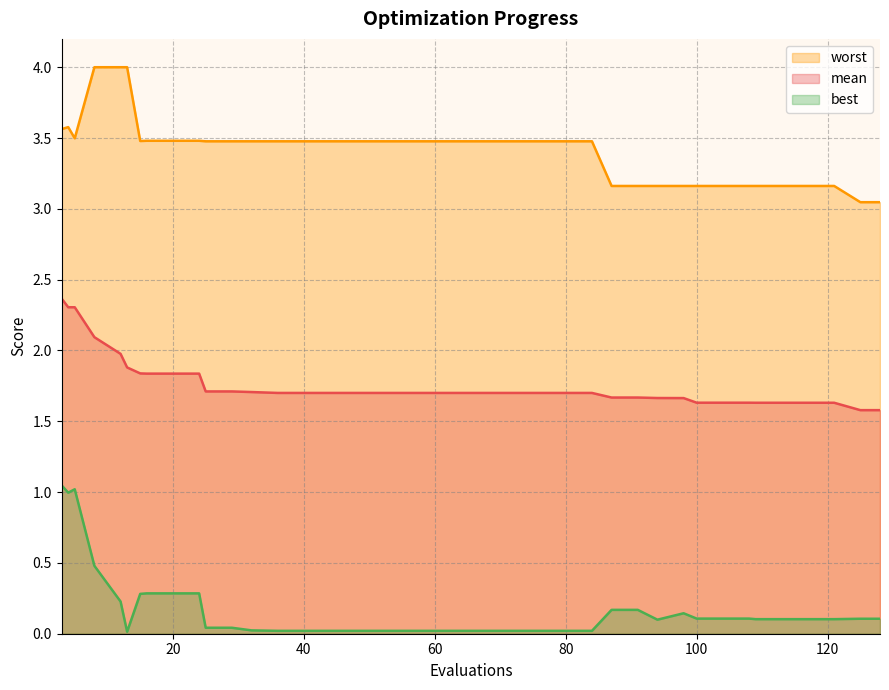

What is the lowest value of the worst series?

3.0